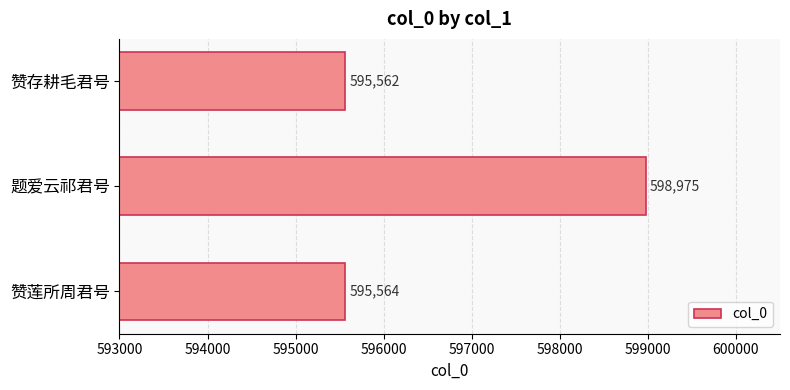

What is the sum of the values at 赞存耕毛君号 and 赞莲所周君号?

1191126